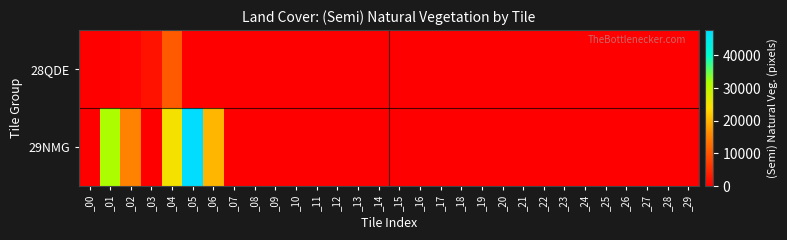

Rank the series by their maximum value, from highest to lowest.

29NMG, 28QDE